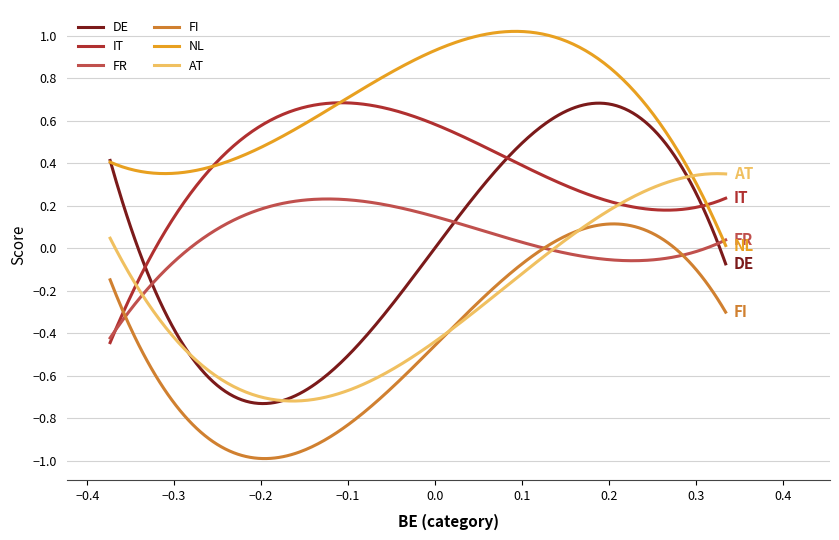

Which series ends up on top after the final intersection of AT and FR?

AT